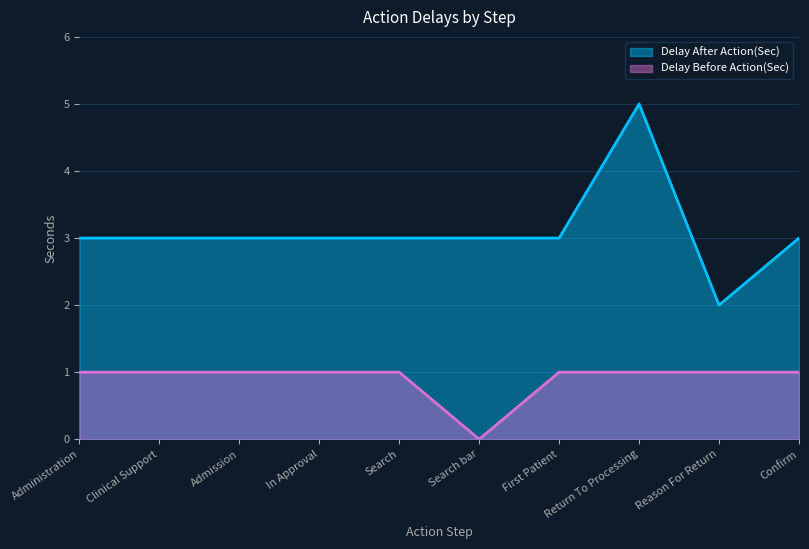

What are all the series names shown in the legend?

Delay After Action(Sec), Delay Before Action(Sec)